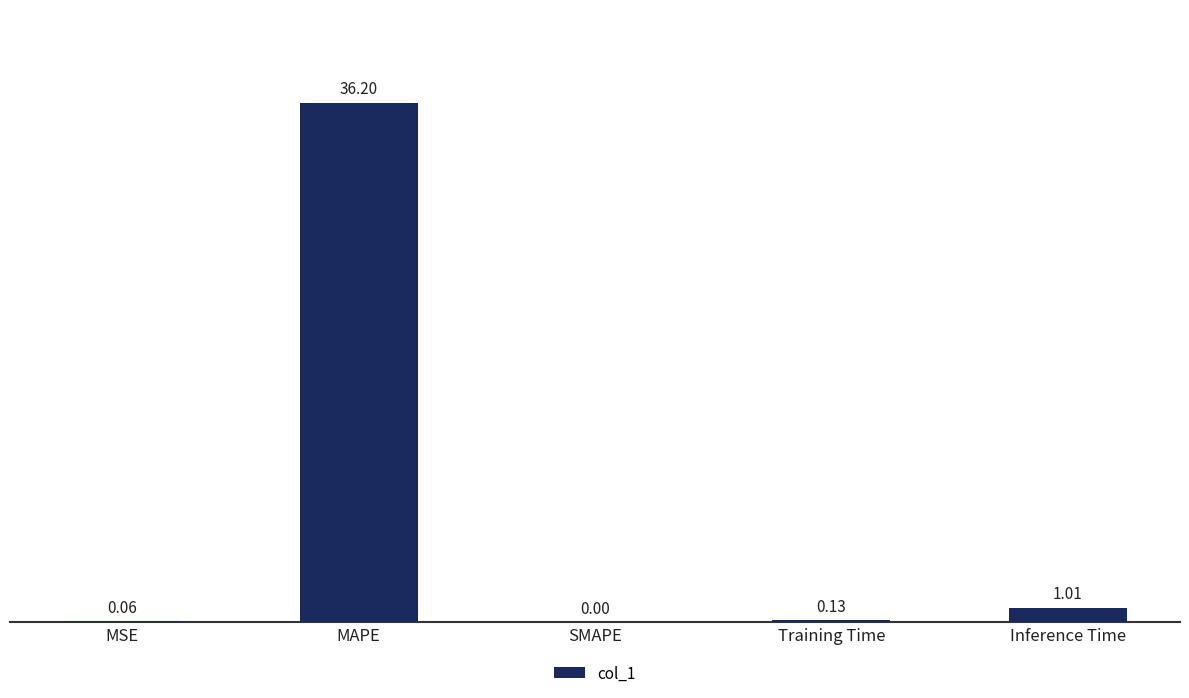

Are the bars grouped side by side (vs. stacked)?

No